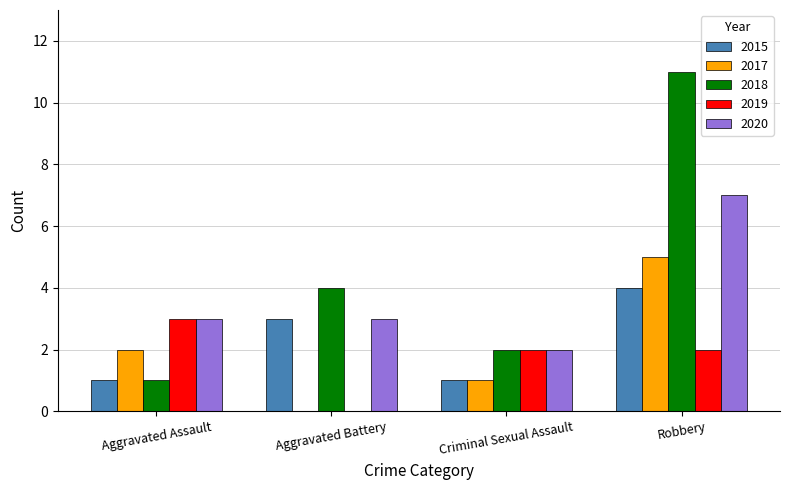

Is it true that 2018 equals 1 at Aggravated Assault?

True